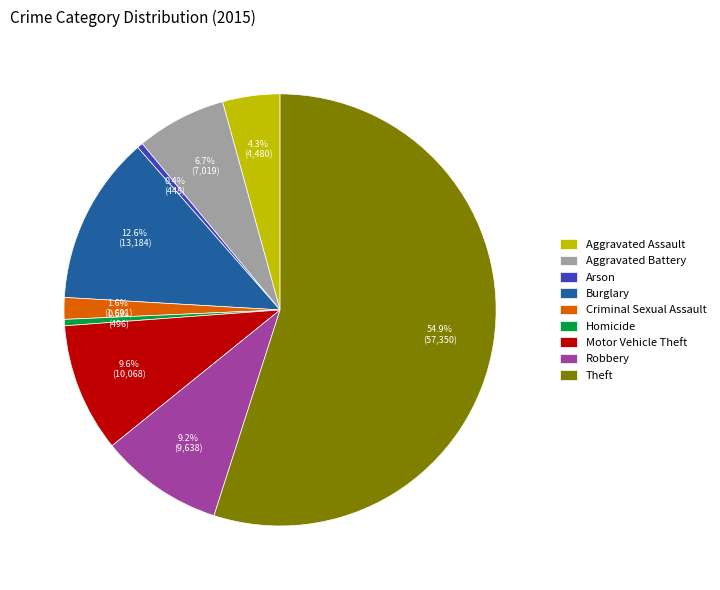

To the nearest percent, what percentage of the pie is Aggravated Assault?

4%